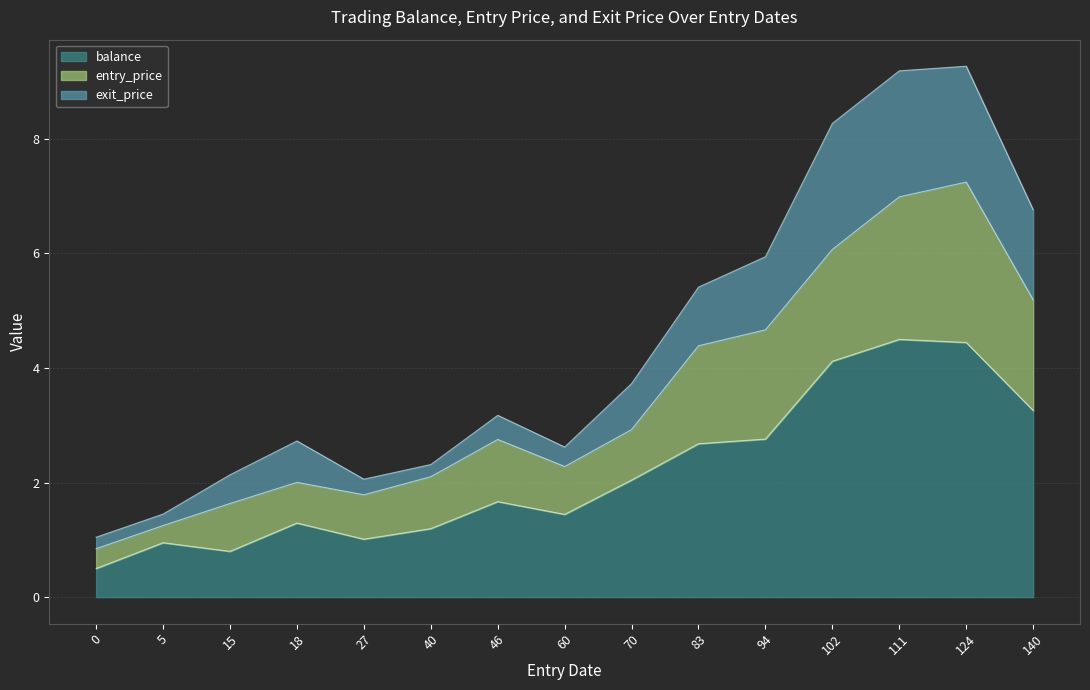

List the labels in order of balance value, smallest first.

0, 15, 5, 27, 40, 18, 60, 46, 70, 83, 94, 140, 102, 124, 111